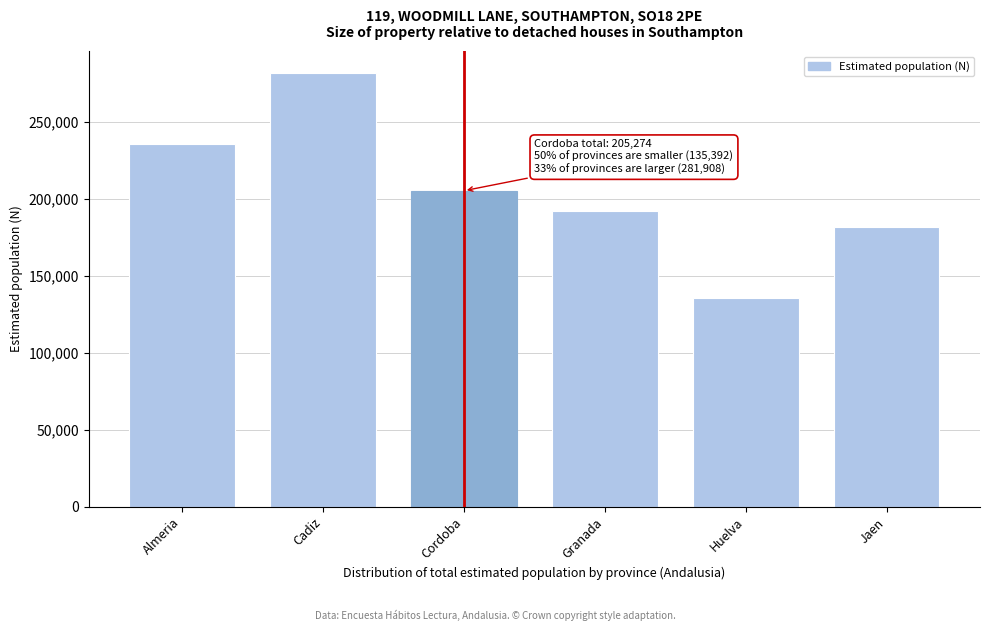

Reading right to left, transcribe all the data shown in this chart.

Jaen=181954	Huelva=135392	Granada=192397	Cordoba=205274	Cadiz=281908	Almeria=235322